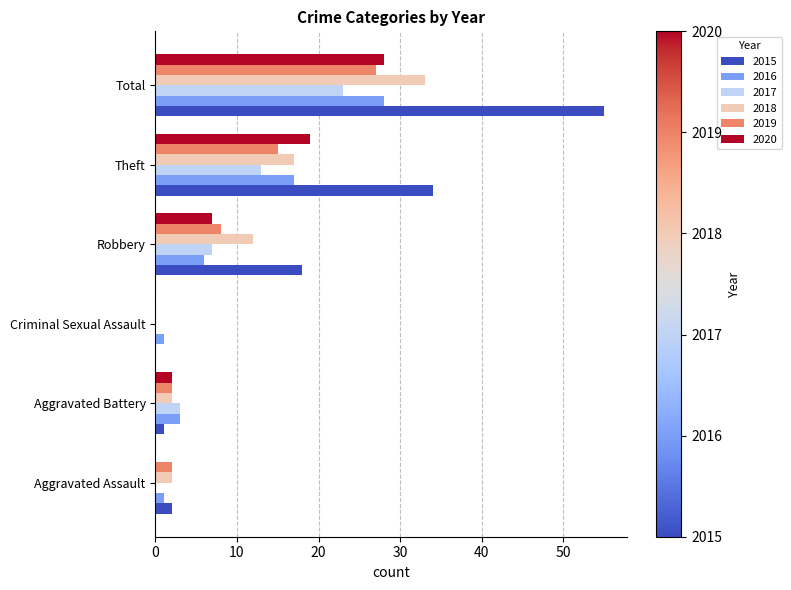

How many series are shown in this chart?

6